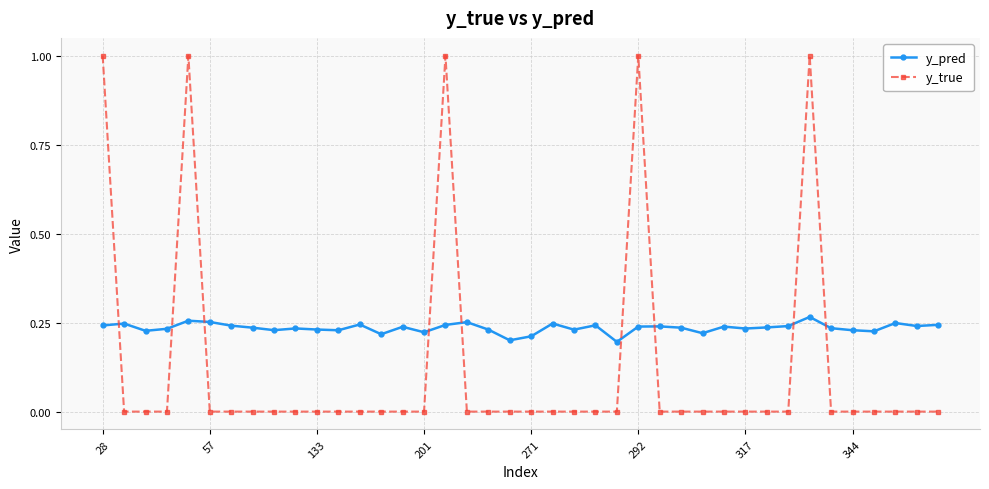

Which series has the widest spread of values?

y_true